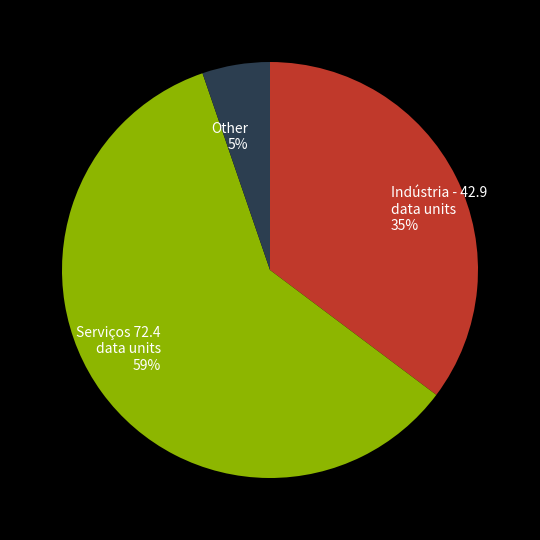

The Indústria - 42.9 data units 35% slice represents 35% of the pie. True or false?

True